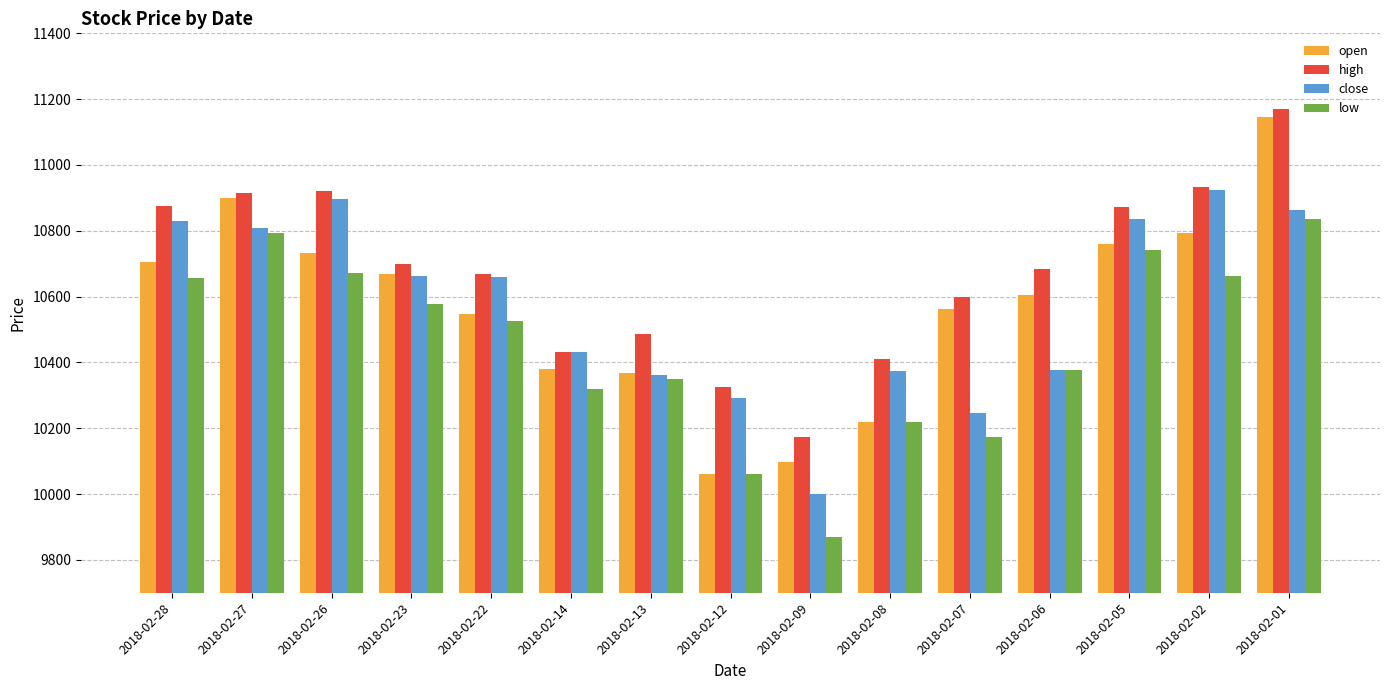

At which label does open first exceed 10603?

2018-02-28